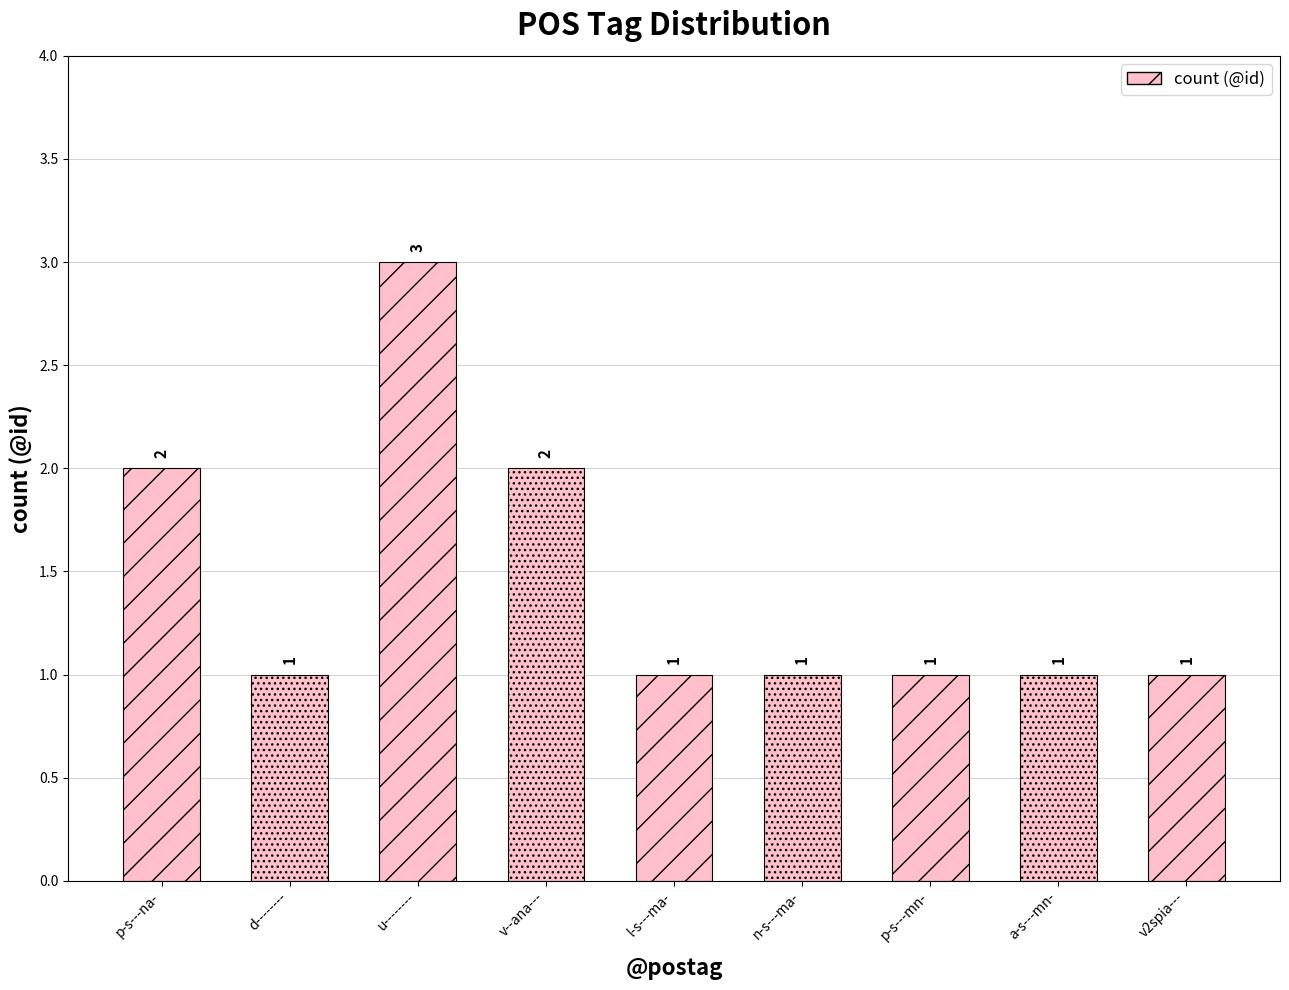

How many values exceed 1?

3